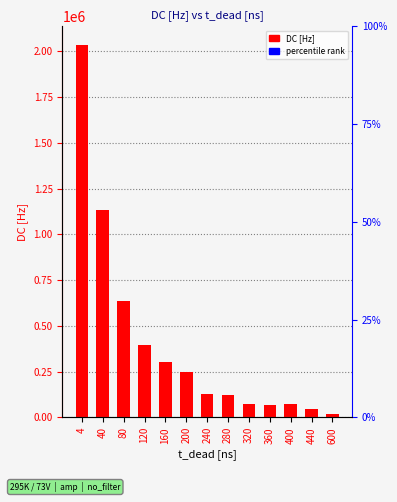

What is the greatest value displayed?

2034970.0